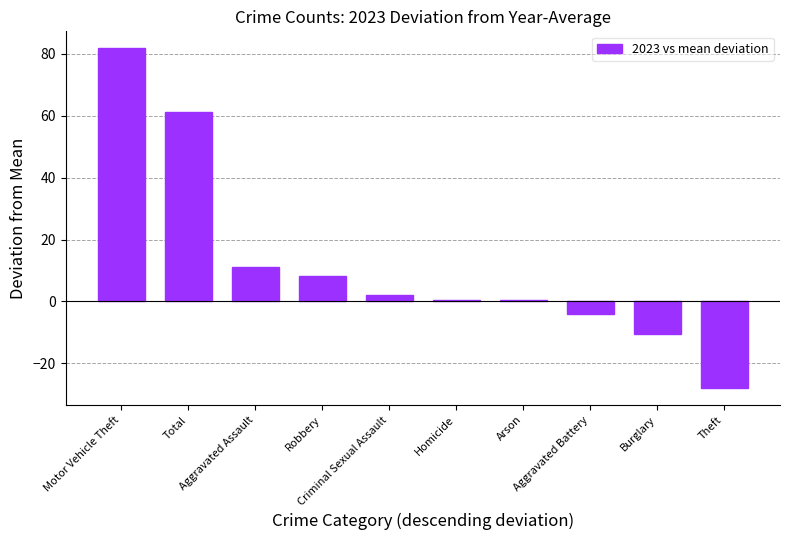

Count the number of data series in this chart.

1